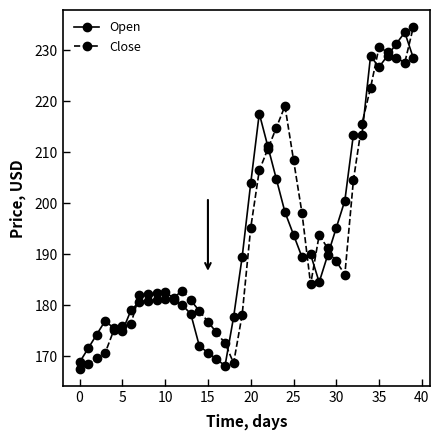

True or false: Open has more than 2 points higher than both neighbors.

True